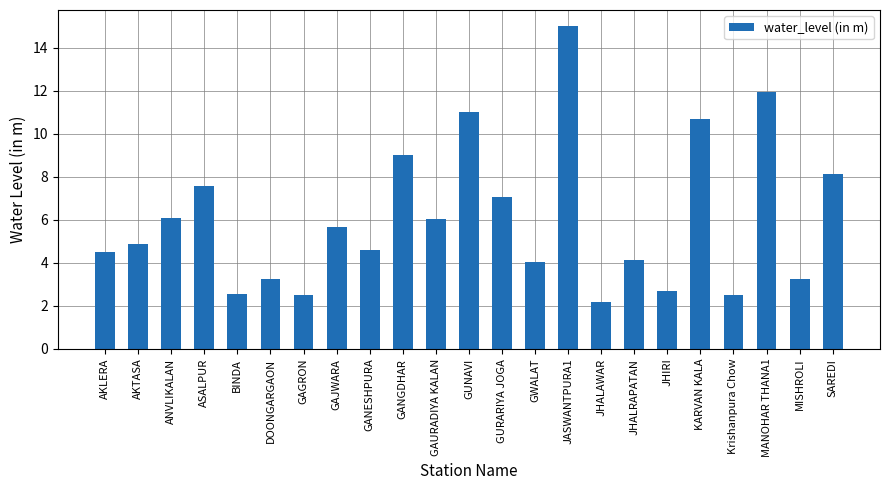

Read the value at BINDA.

2.6